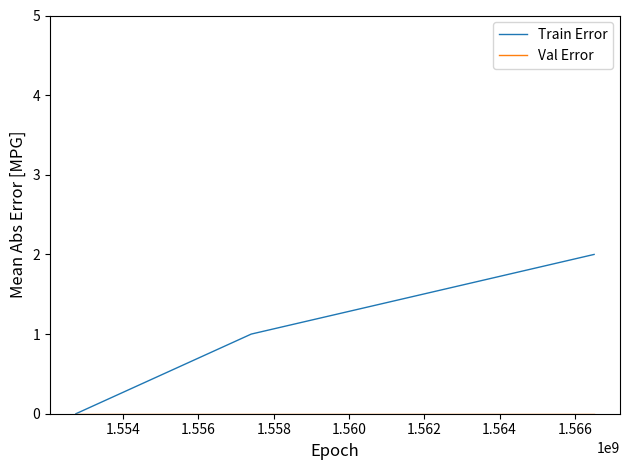

Which series has the largest range (max minus min)?

Train Error